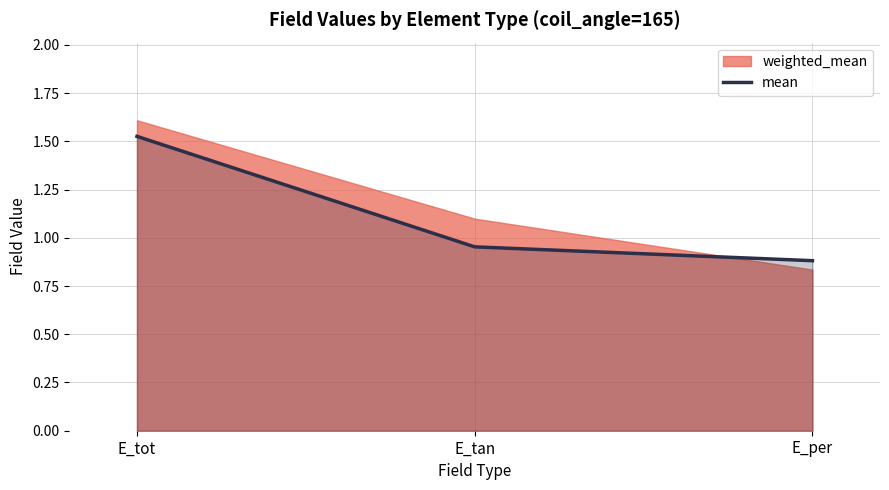

True or false: the data shows 0.9 at E_tot.

False